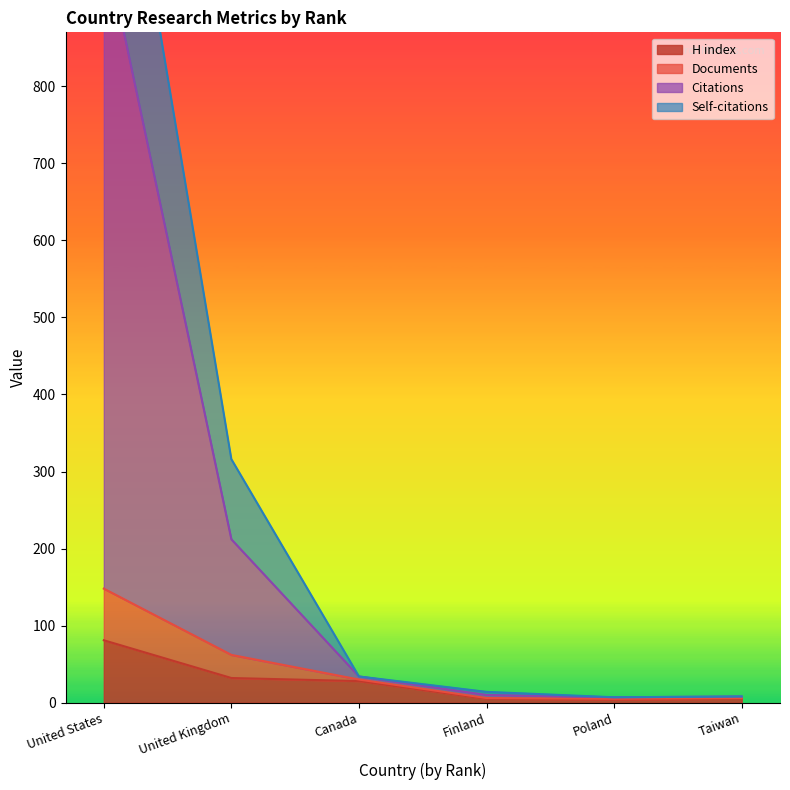

How many interior local valleys does the H index series have?

1